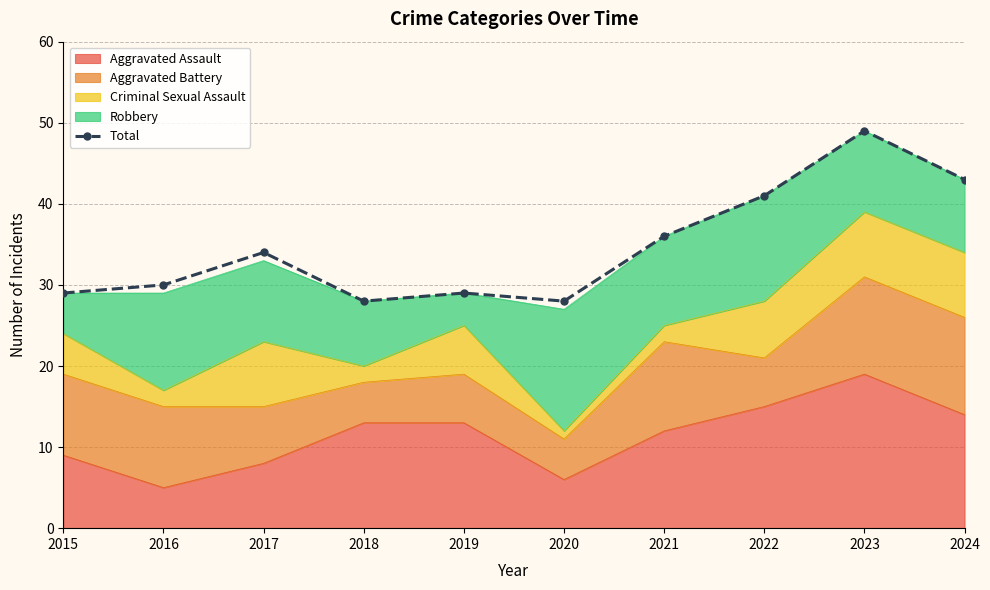

List the labels in order of value, largest first.

2023, 2024, 2022, 2021, 2017, 2016, 2015, 2019, 2018, 2020